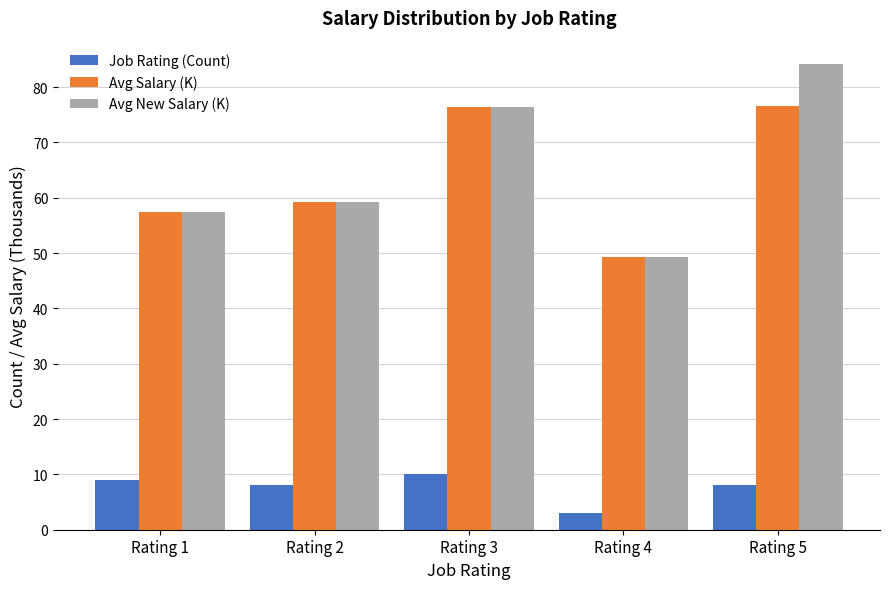

At which label does Avg New Salary (K) reach its peak?

Rating 5